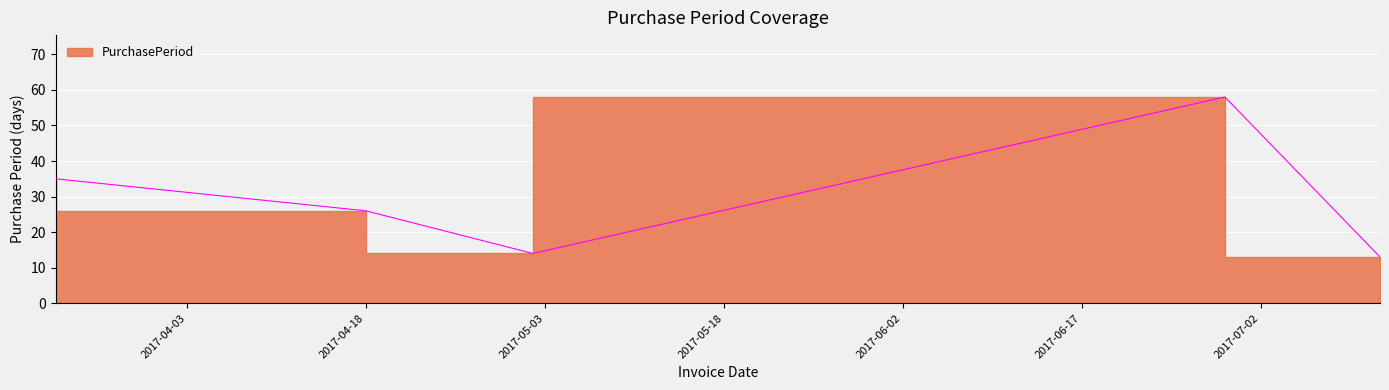

What is the minimum value shown in the chart?

13